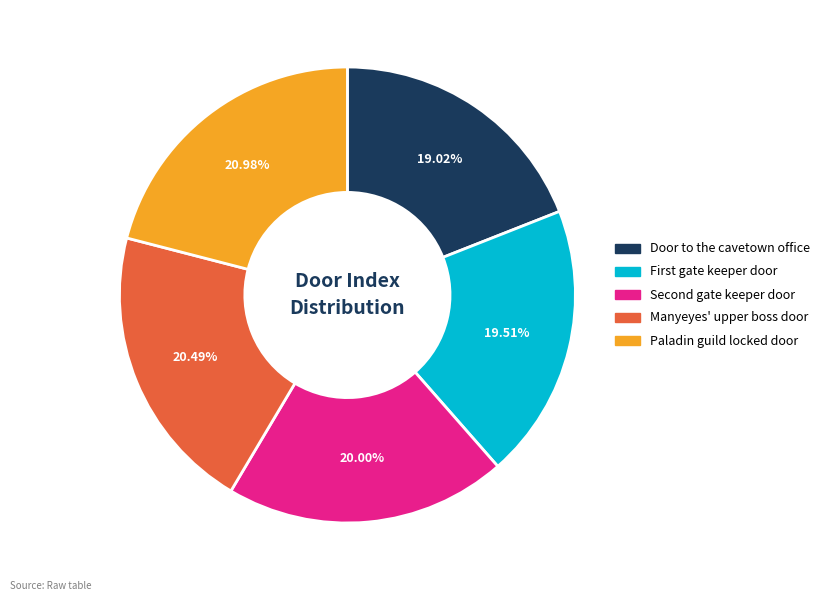

The Manyeyes' upper boss door slice represents 6% of the pie. True or false?

False